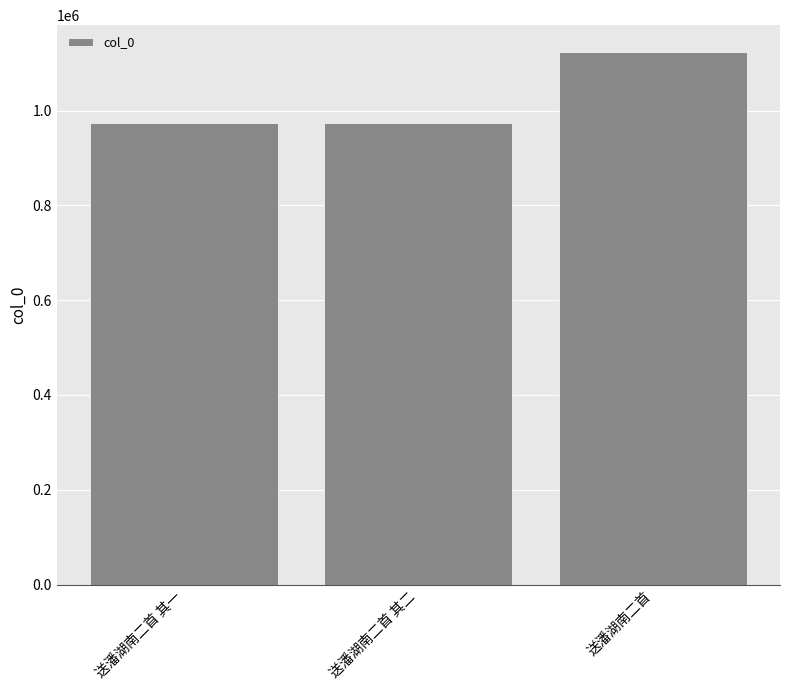

True or false: the data shows 237083 at 送潘湖南二首.

False